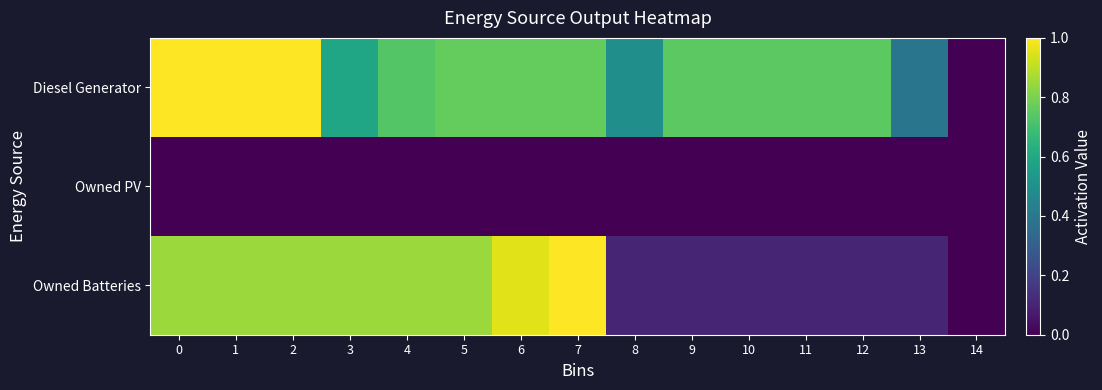

Reading left to right, extract all data points from this chart.

Diesel Generator: 0=1.0	1=1.0	2=1.0	3=0.6	4=0.7	5=0.8	6=0.8	7=0.8	8=0.5	9=0.7	10=0.7	11=0.7	12=0.7	13=0.4	14=0.0
Owned PV: 0=0.0	1=0.0	2=0.0	3=0.0	4=0.0	5=0.0	6=0.0	7=0.0	8=0.0	9=0.0	10=0.0	11=0.0	12=0.0	13=0.0	14=0.0
Owned Batteries: 0=0.8	1=0.8	2=0.8	3=0.8	4=0.8	5=0.8	6=1.0	7=1.0	8=0.1	9=0.1	10=0.1	11=0.1	12=0.1	13=0.1	14=0.0